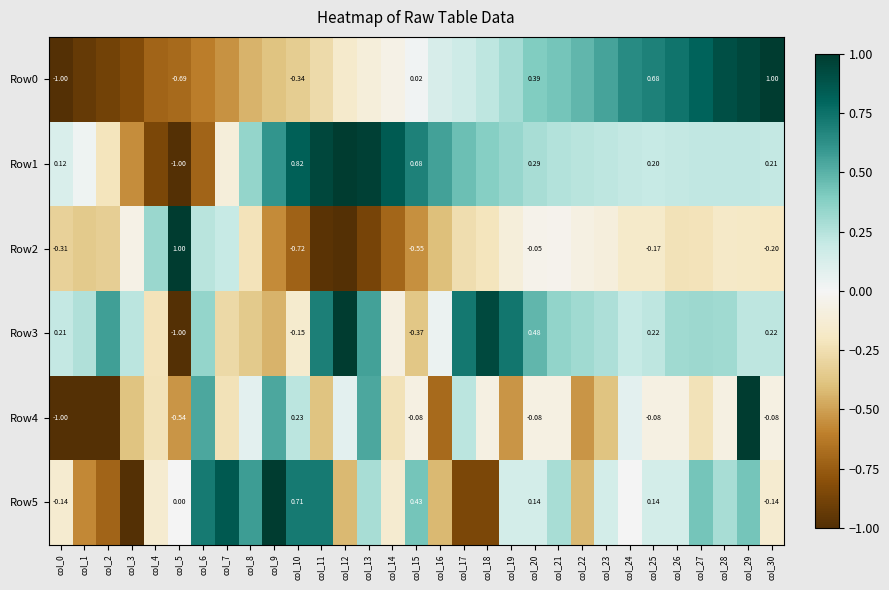

Is the value of Row5 at col_10 greater than the value of Row0 at col_20?

Yes